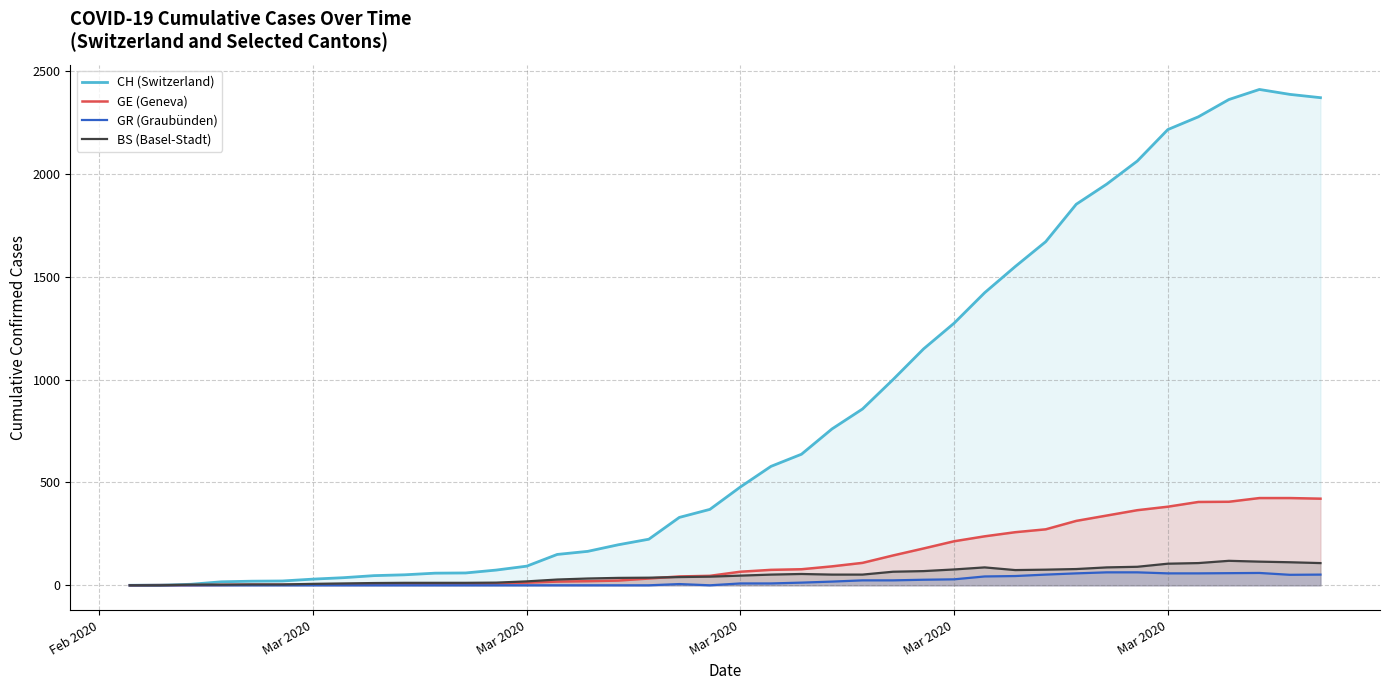

How many lines are shown in the chart?

4